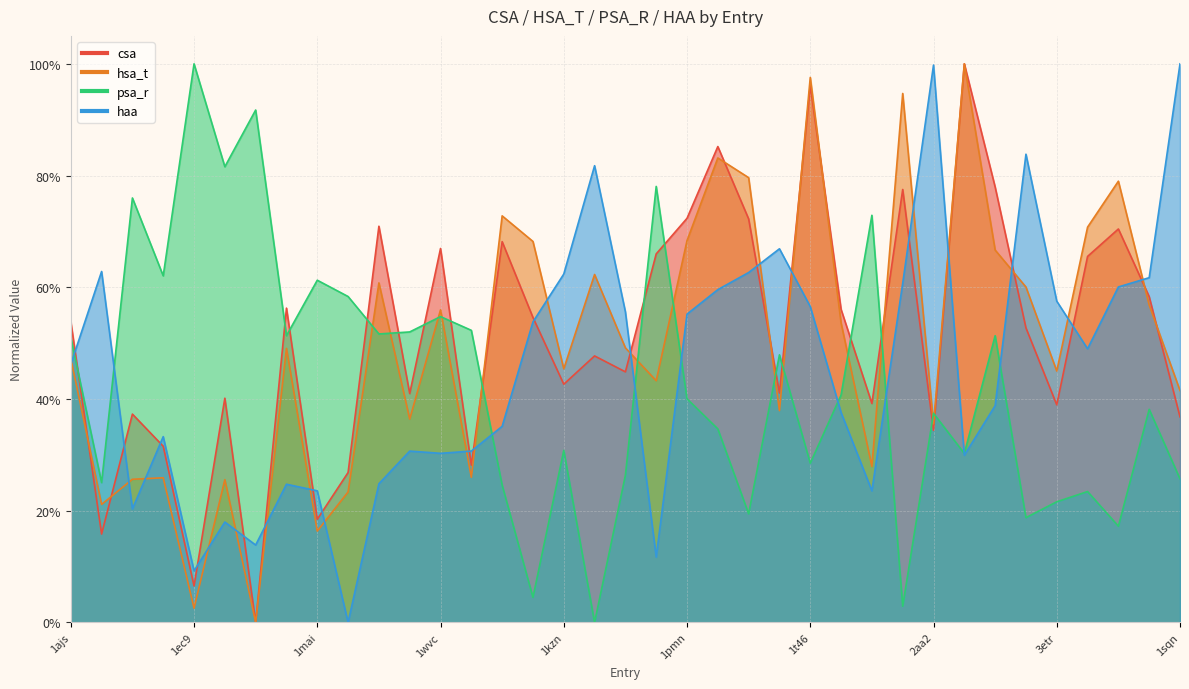

At 2cl5, list the series in order from largest to smallest.

csa, hsa_t, psa_r, haa